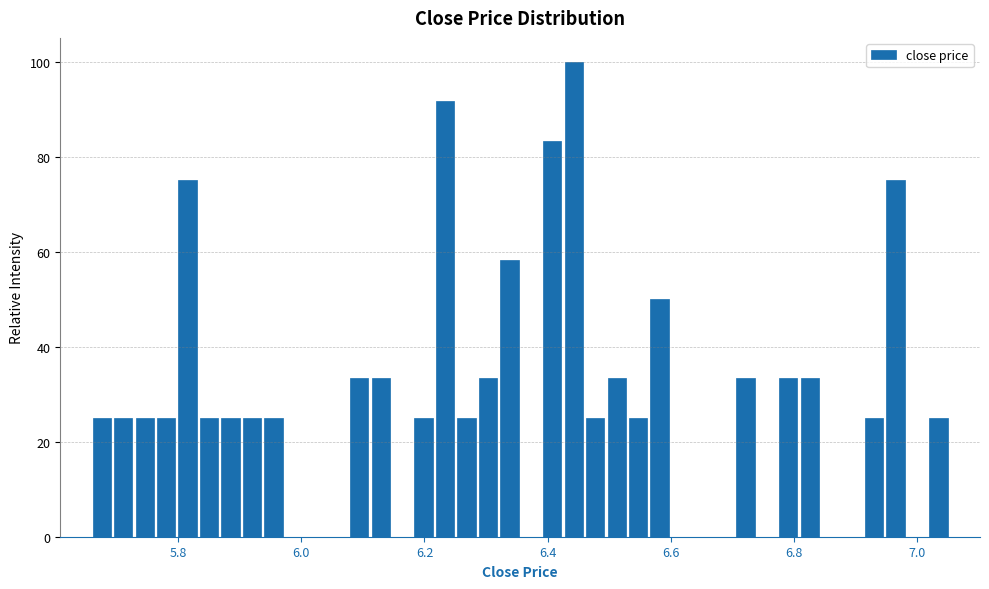

Read against the x-axis, roughly where is the centre of the tallest bar?

6.44